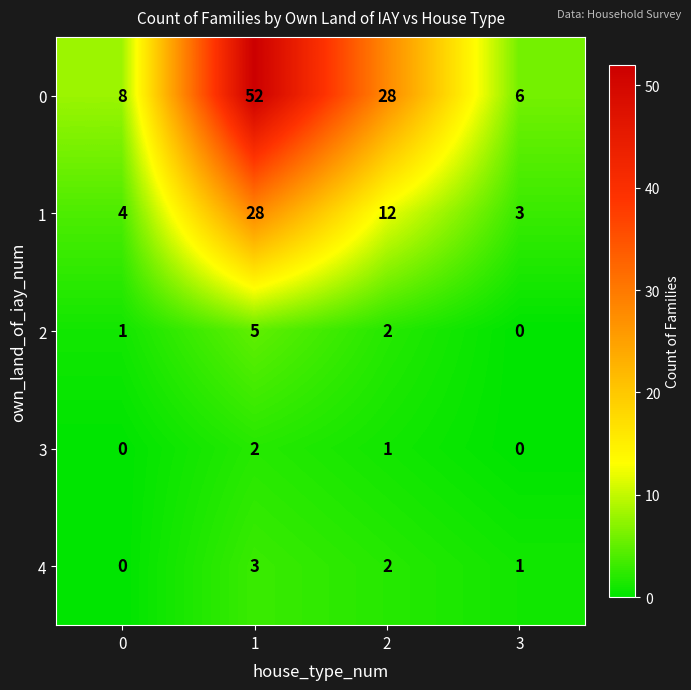

At which label is 4 closest to 1?

3